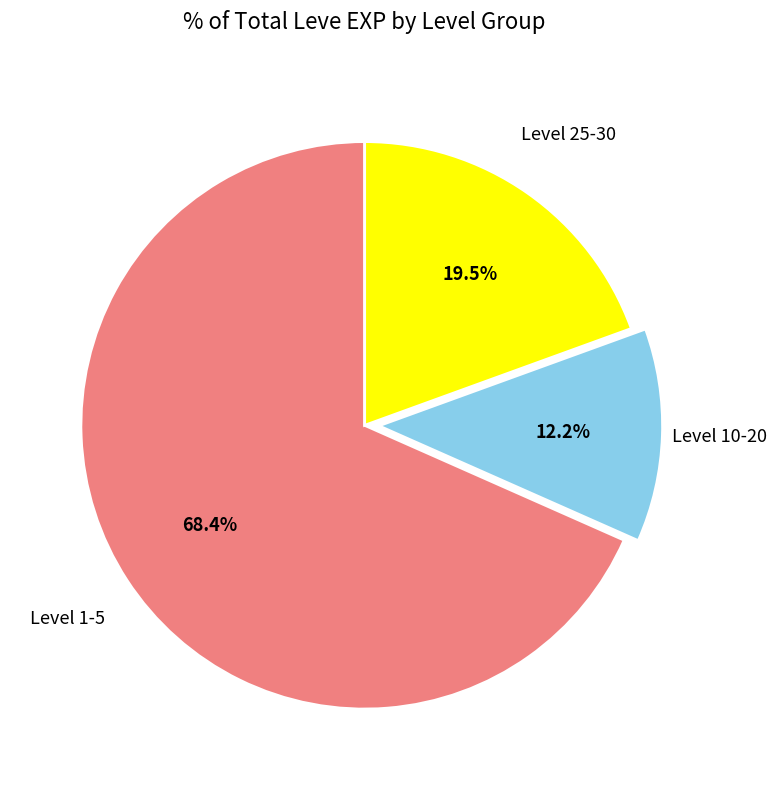

Is there any slice that represents more than half of the pie?

Yes